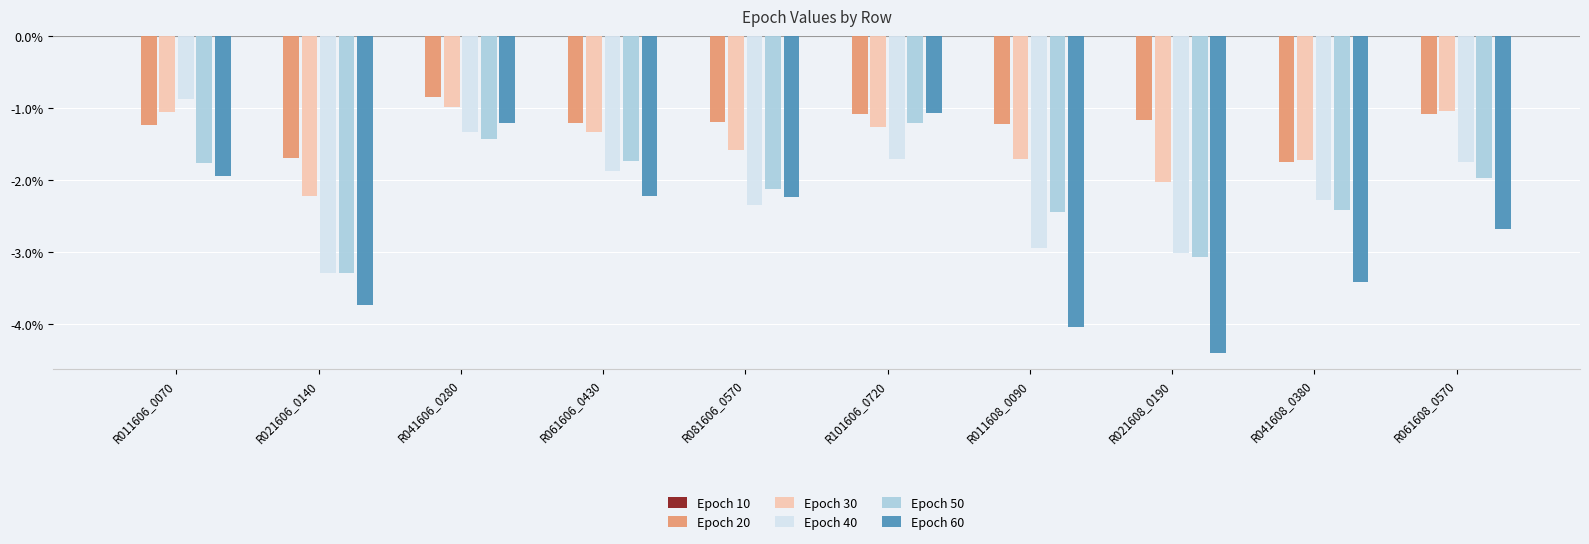

Are the bars horizontal?

No